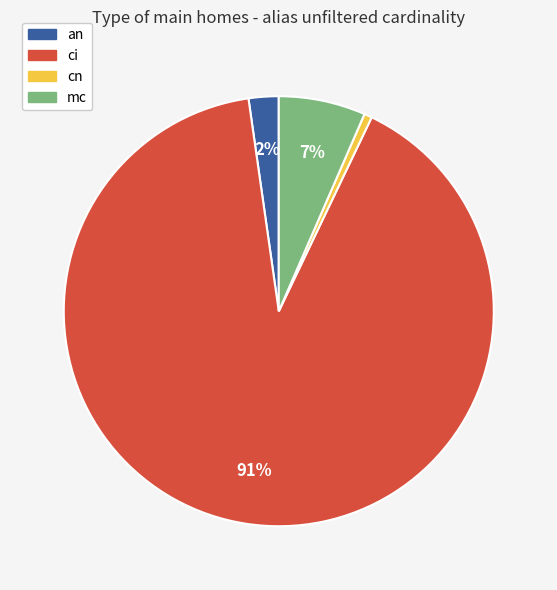

To the nearest percent, what is the combined percentage of an and cn?

3%